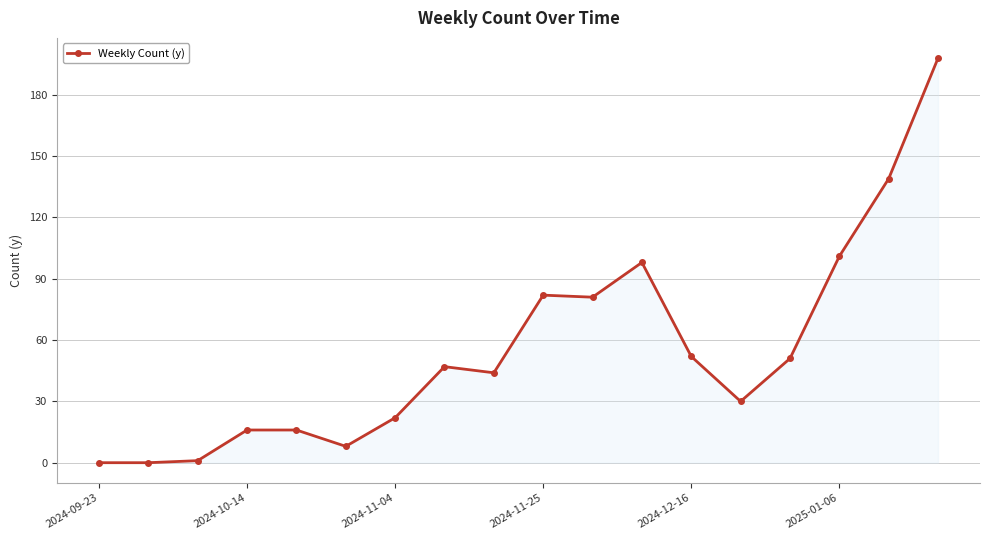

What is the greatest value displayed?

198